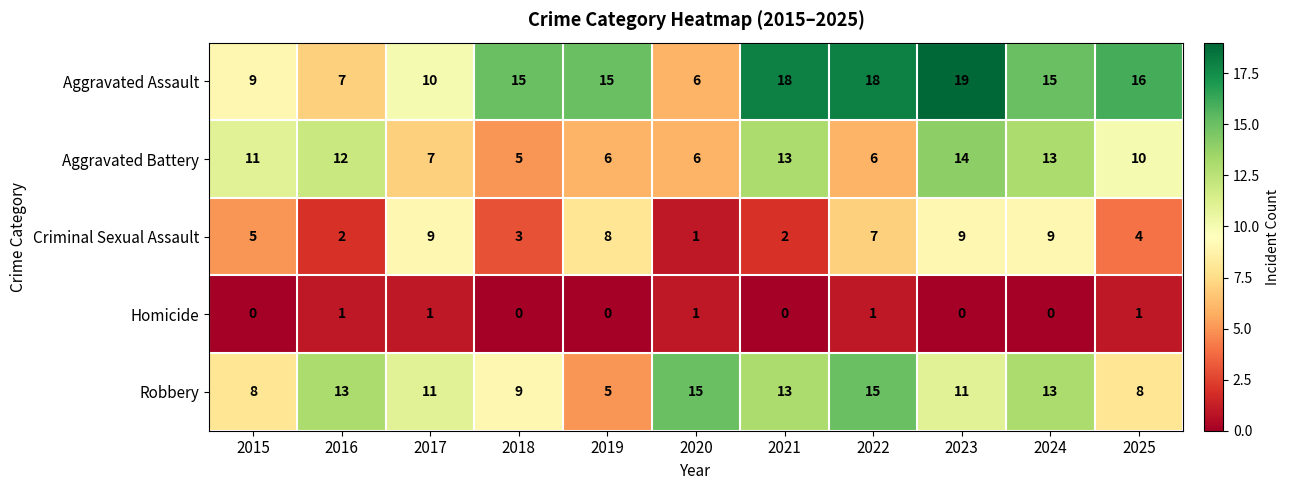

What is the difference between the second highest and minimum values in the Aggravated Battery series?

8